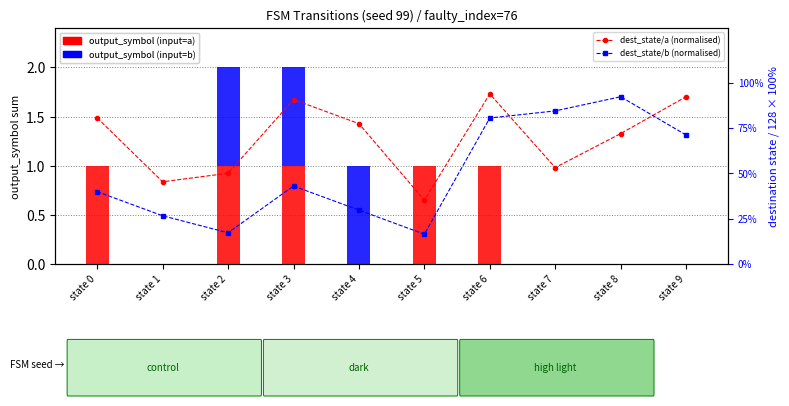

Which series changed the most between state 5 and state 6?

dest_state/b (normalised)